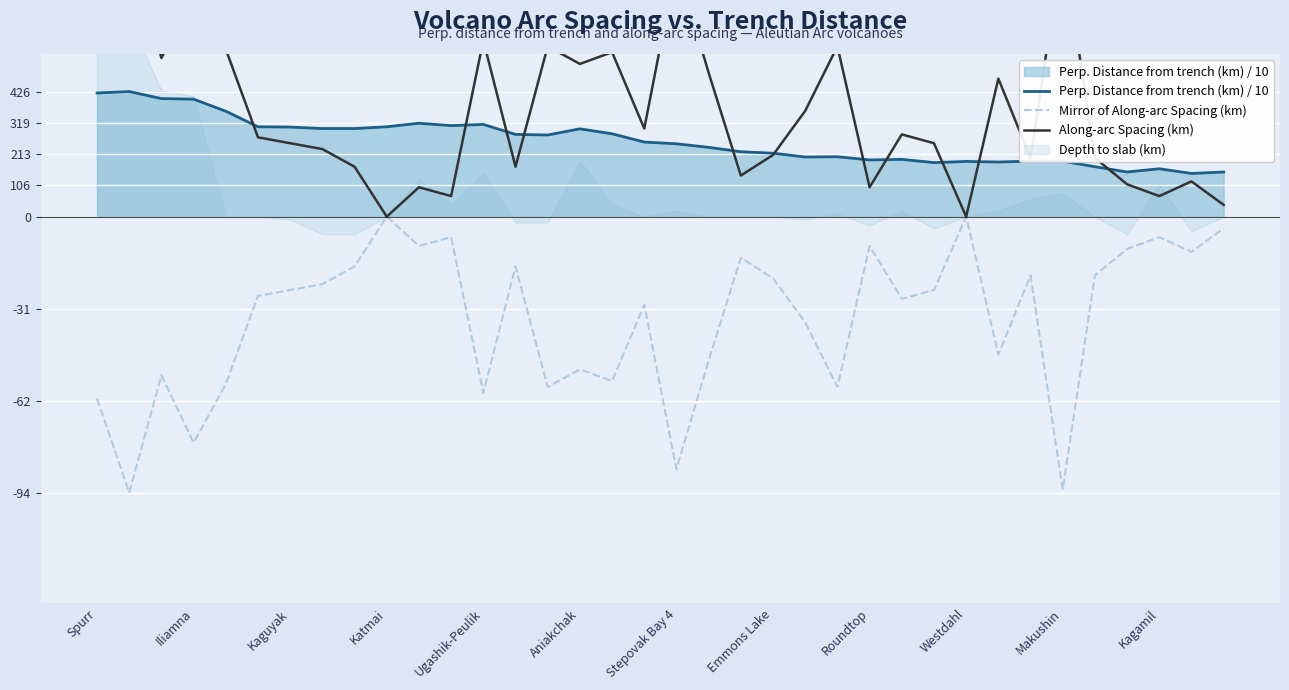

What is the sum of all Mirror of Along-arc Spacing (km) values?

-1267.0